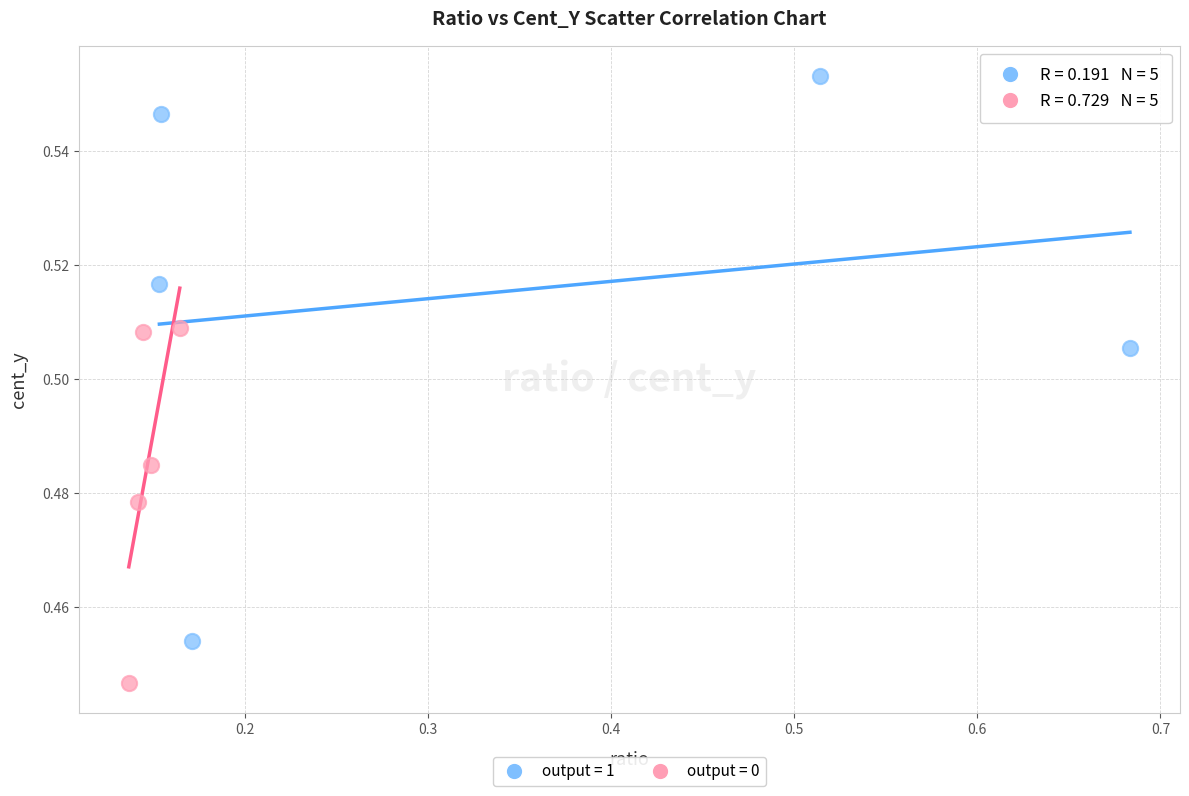

What are all the series names shown in the legend?

output = 1, output = 0